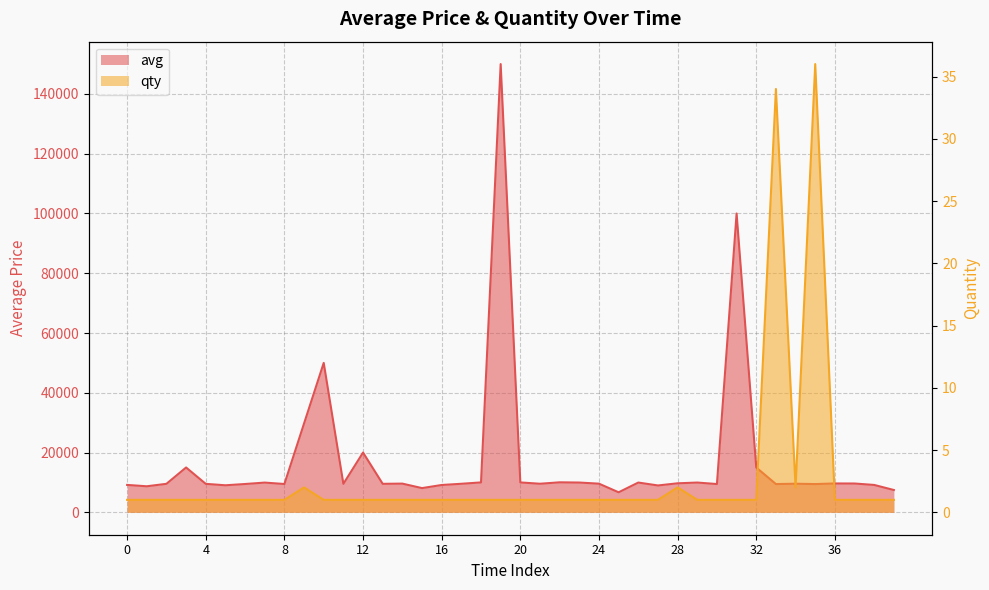

Which category has the lowest value in the avg series?

25